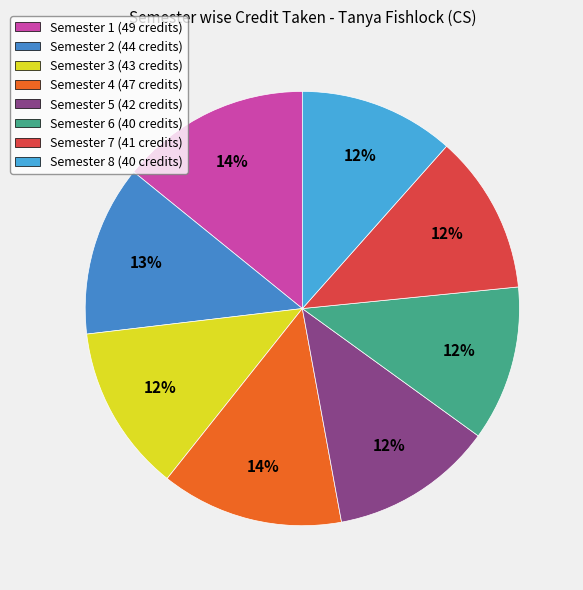

What is the smallest slice in the pie chart?

Semester 6